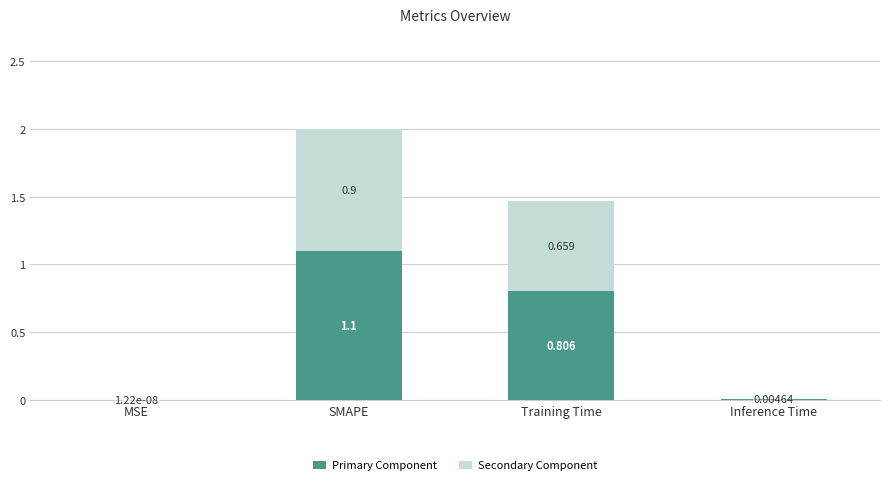

At which label does Primary Component reach its peak?

SMAPE